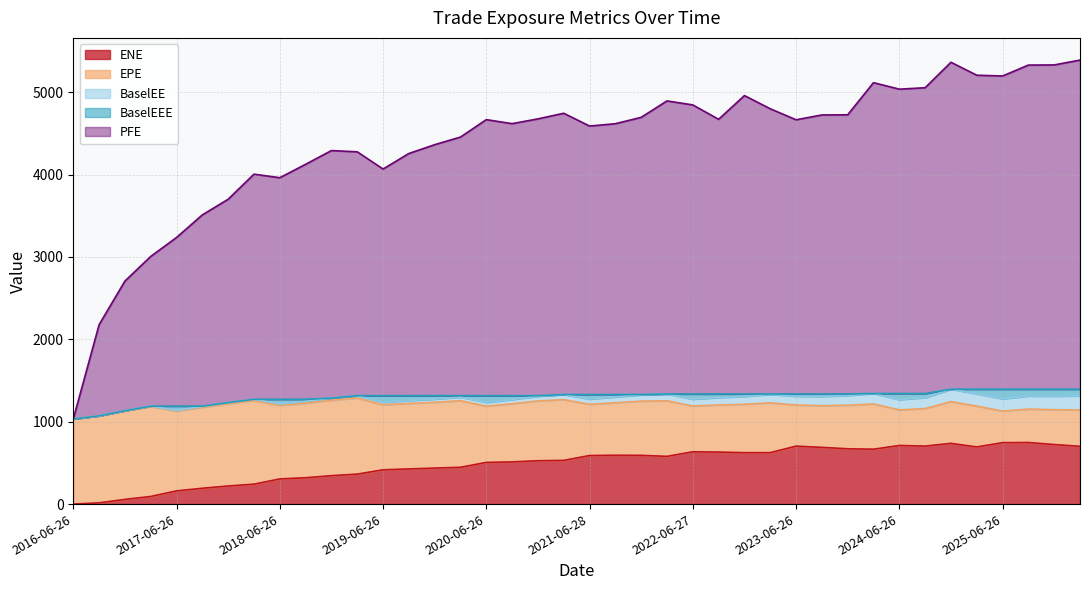

Which series has the largest total across all categories?

PFE